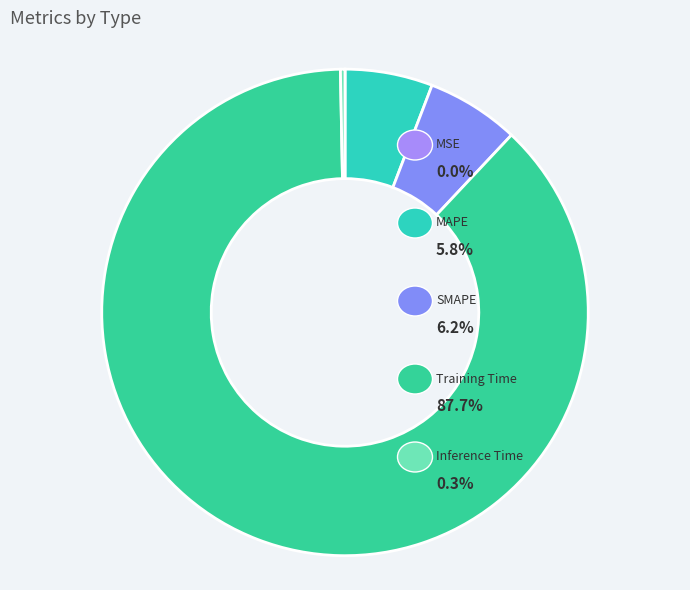

What is the change in value from SMAPE to Inference Time?

-0.1